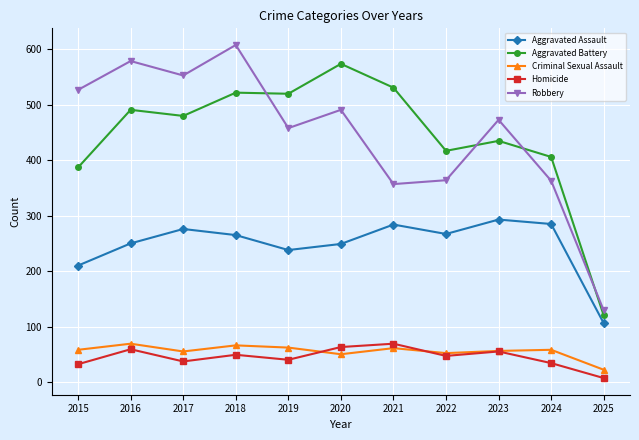

What is the value of the Homicide point at the 5th from the left?

40